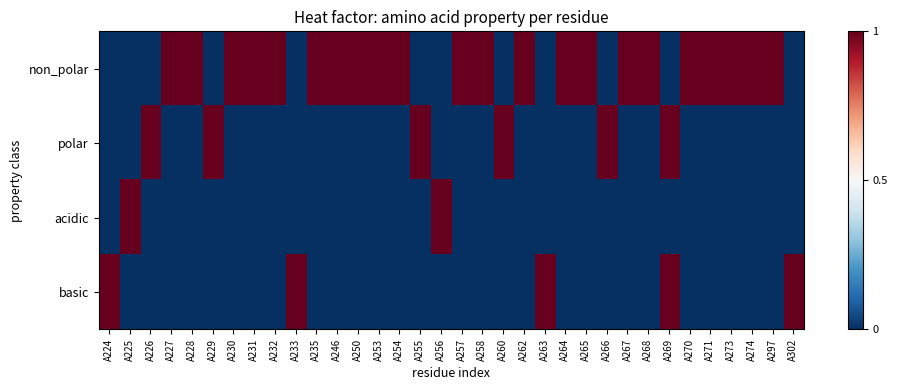

At which category is the sum across all series the highest?

A269